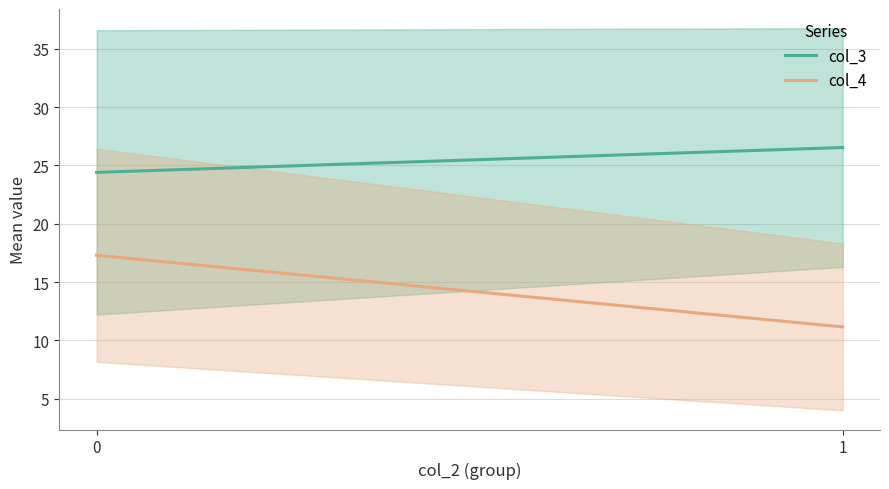

Is this an area chart (filled region under the line)?

No